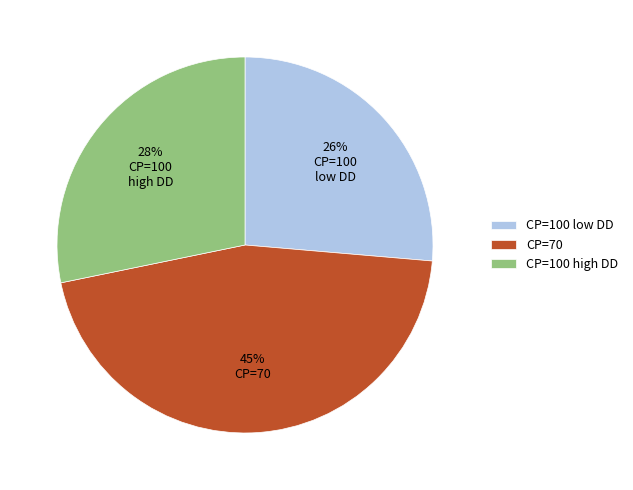

To the nearest percent, what percentage of the pie is CP=70?

45%